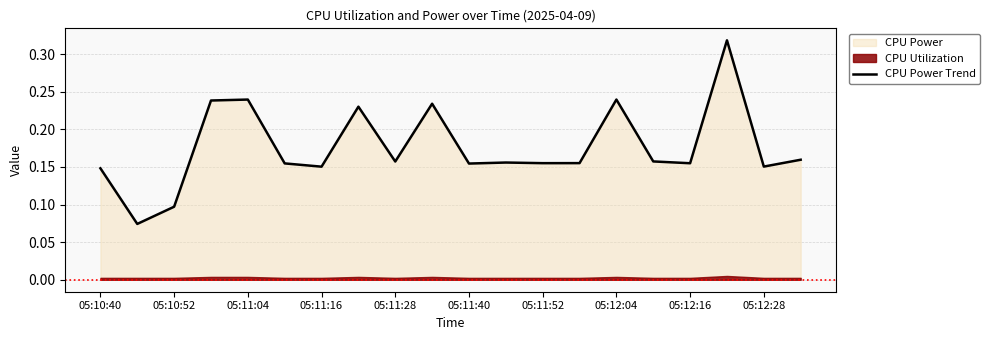

How many lines are shown in the chart?

1